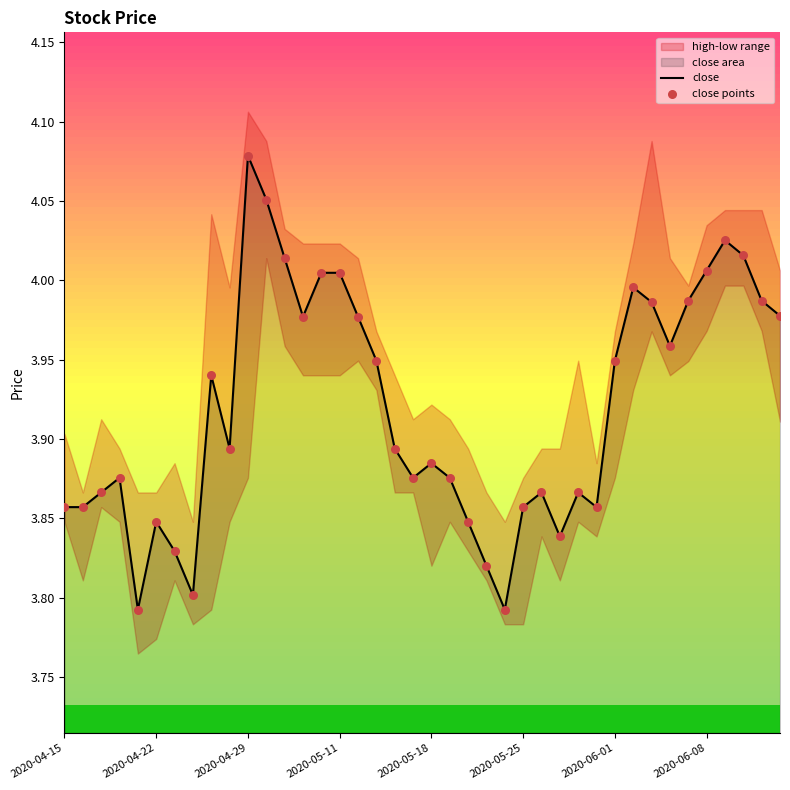

Which category has the highest value in the close series?

2020-04-29